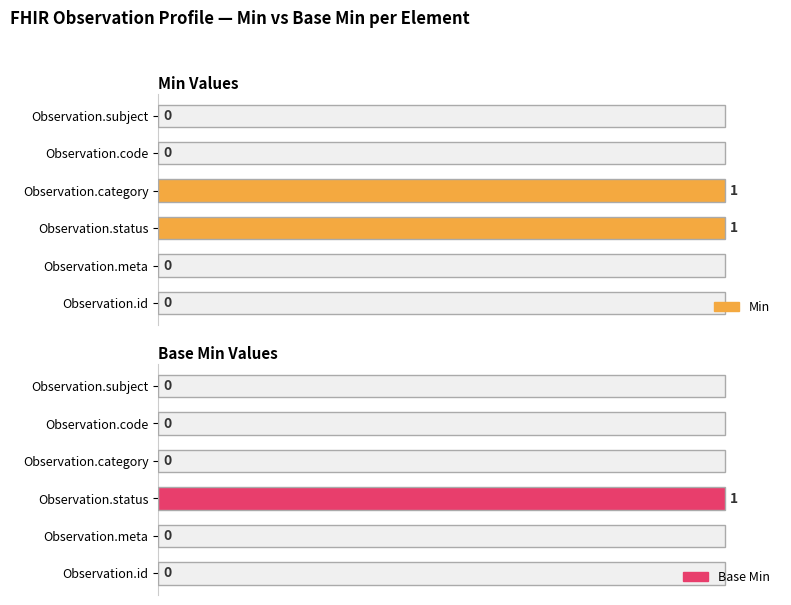

Which series has the widest spread of values?

Min